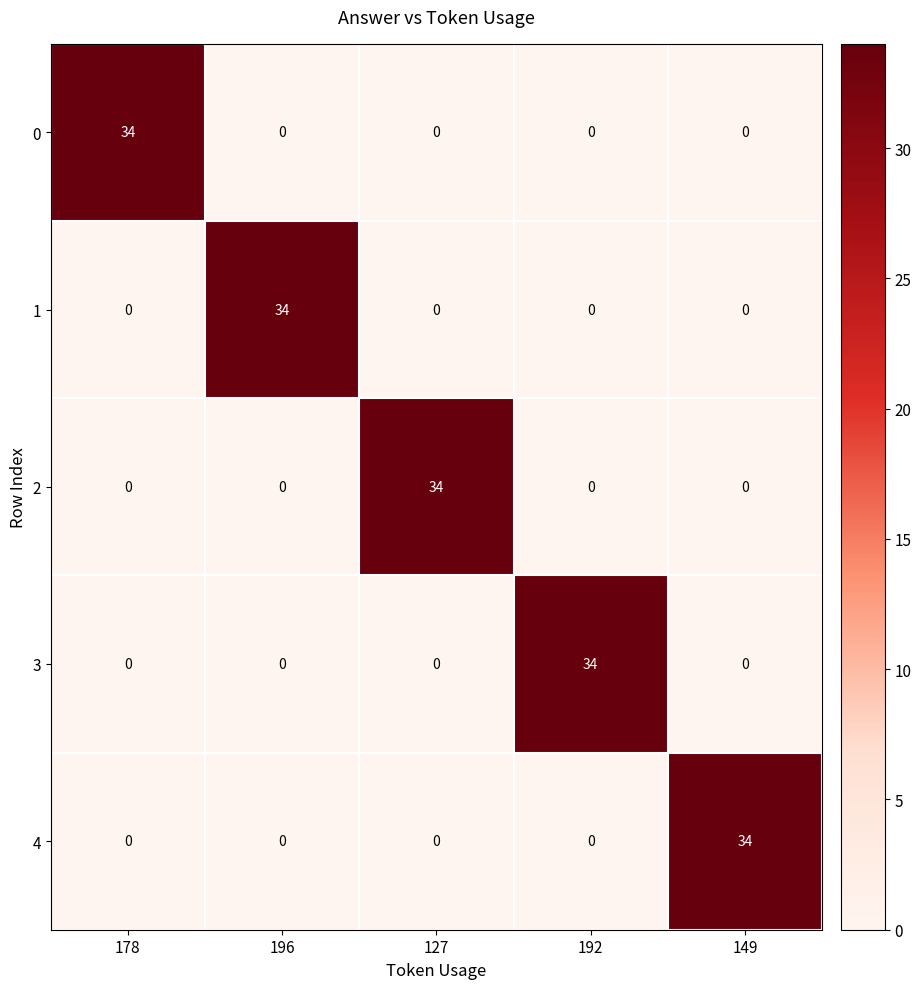

What is the spread (max minus min) of values at 178?

34